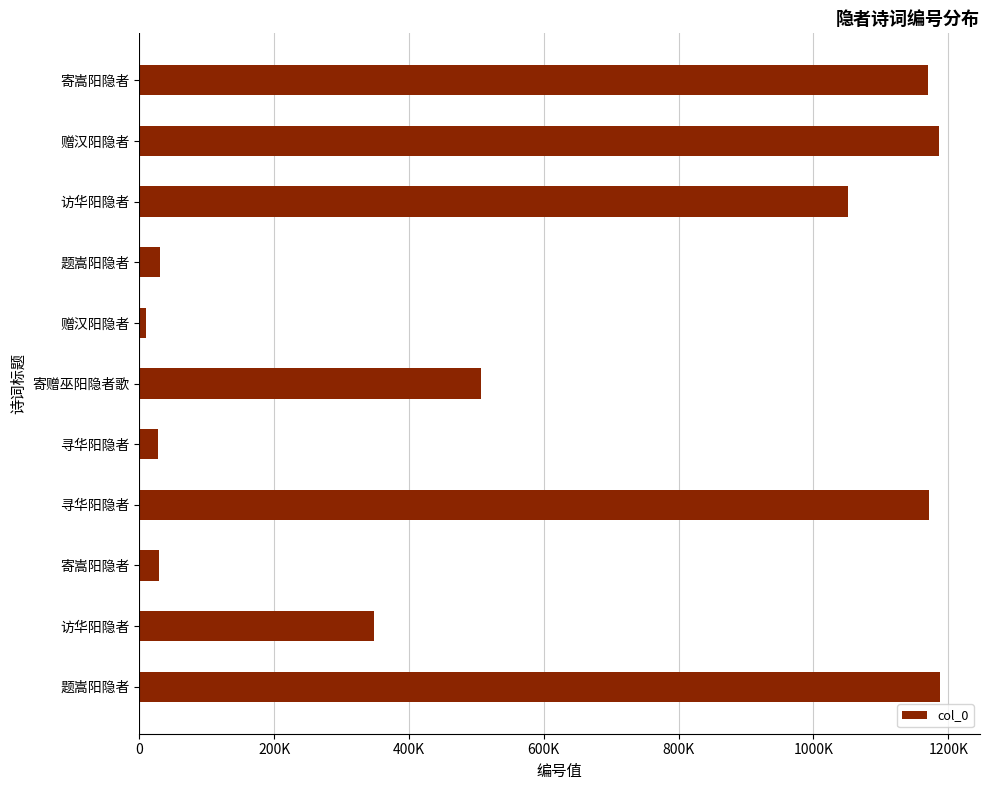

How many categories are shown in the chart?

11